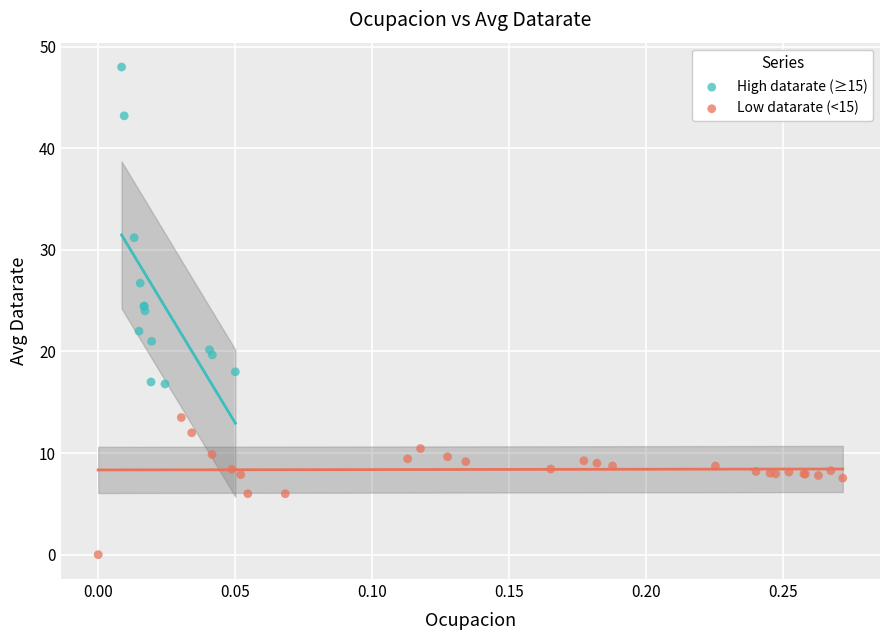

Which series contains the highest Y value?

High datarate (≥15)